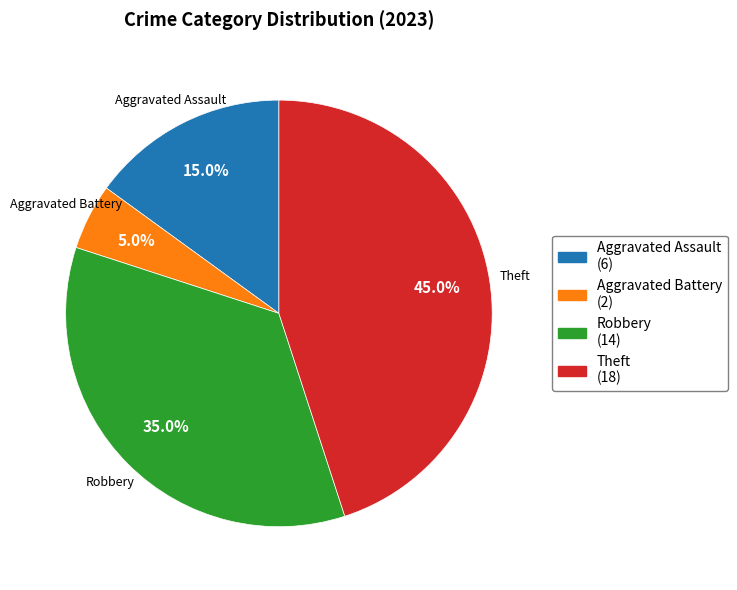

Which category has the smallest portion of the pie?

Aggravated Battery